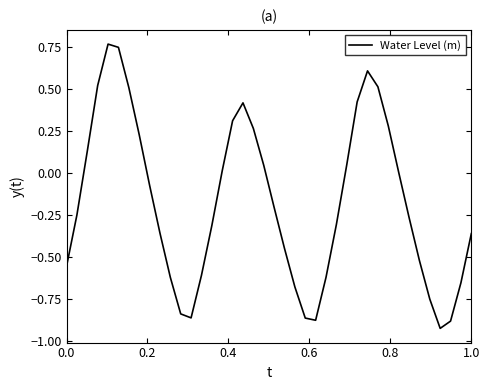

What is the difference between the maximum and minimum values?

1.7